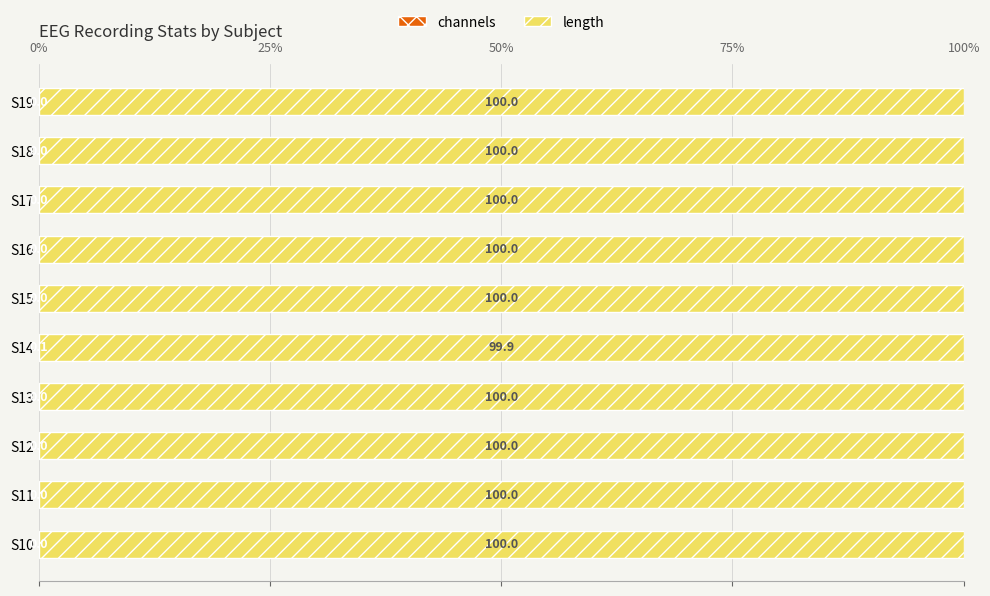

What is the total value across all series at S16?

100.0